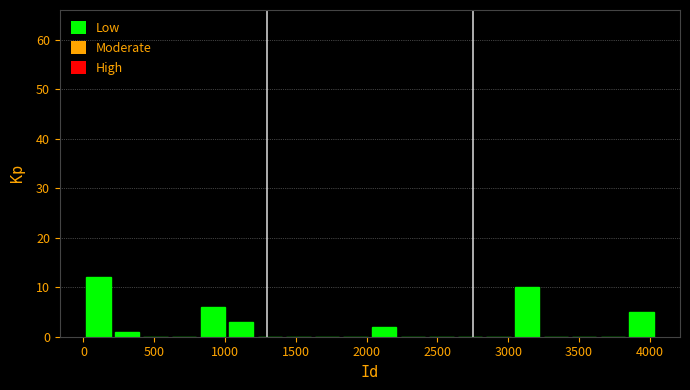

Reading left to right, list every bar in this chart as the range it spans on the x-axis followed by its height. Neither the bar edges nor the heights are printed on the chart, so give them approximately, as read against the axes.

0 to 200: 12
200 to 400: 1
400 to 600: 0
600 to 800: 0
800 to 1000: 6
1000 to 1200: 3
1200 to 1400: 0
1400 to 1600: 0
1600 to 1800: 0
1800 to 2000: 0
2000 to 2250: 2
2250 to 2450: 0
2450 to 2650: 0
2650 to 2850: 0
2850 to 3050: 0
3050 to 3250: 10
3250 to 3450: 0
3450 to 3650: 0
3650 to 3850: 0
3850 to 4050: 5